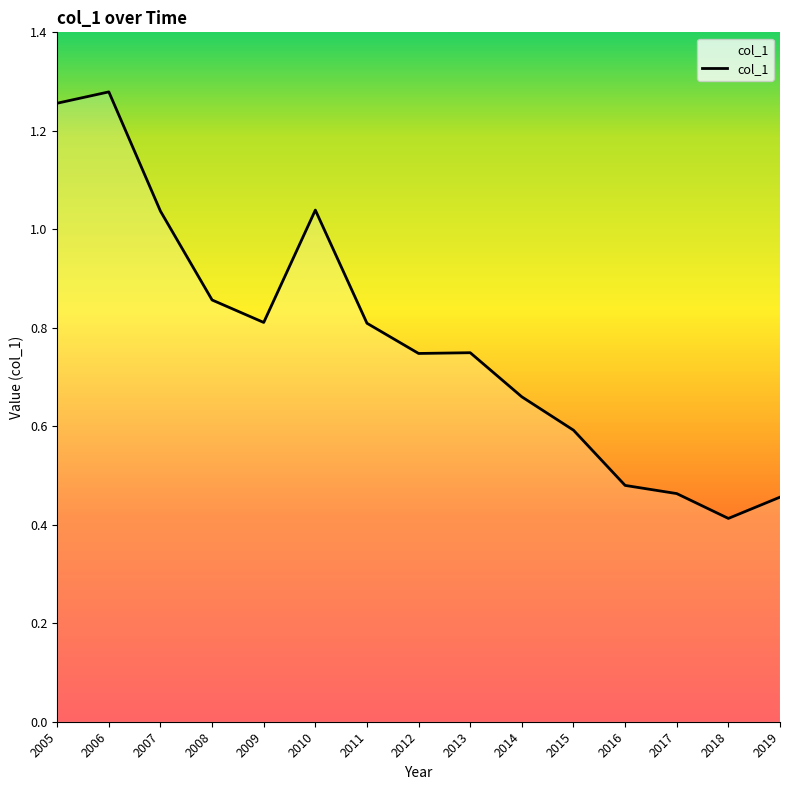

Which has a higher value, 2016 or 2010?

2010